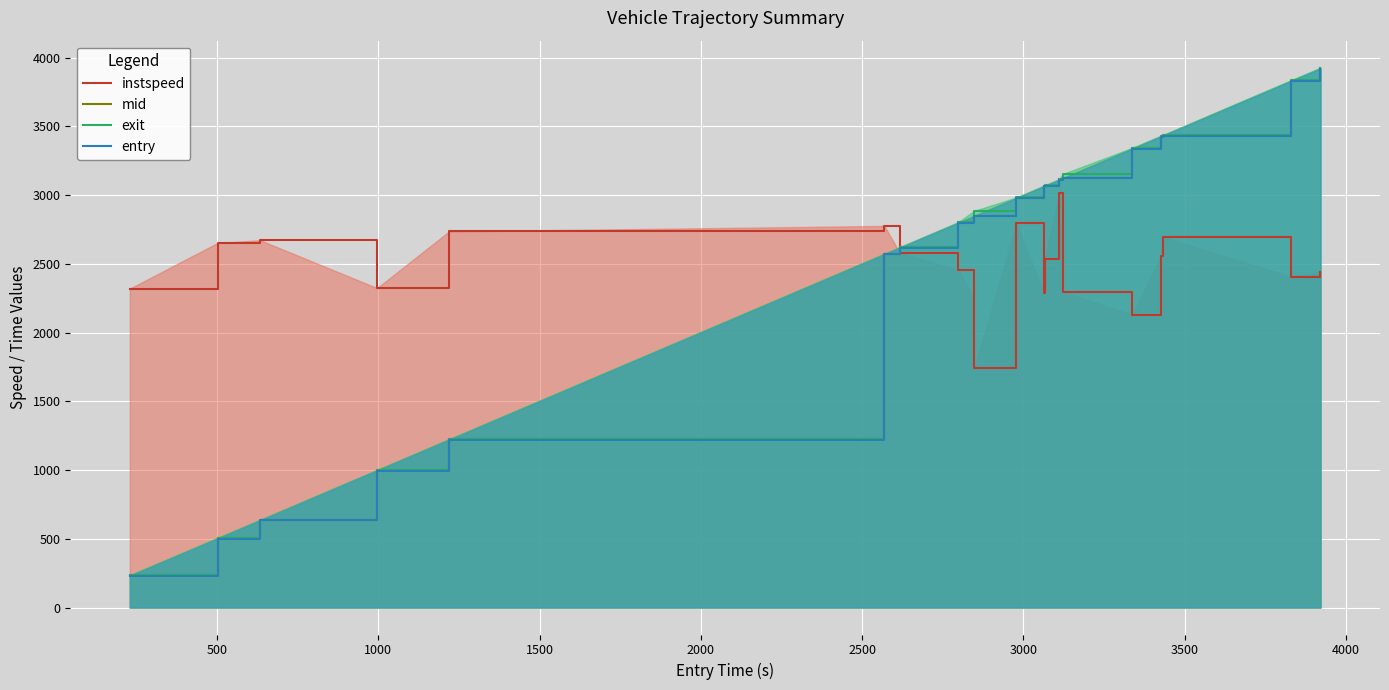

What is the difference between the maximum and minimum values in the entry series?

3691.5